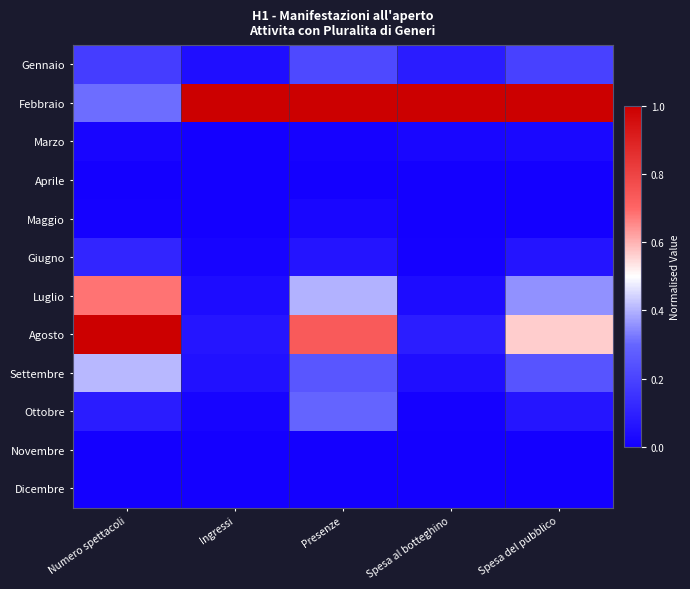

How many series are shown in this chart?

12